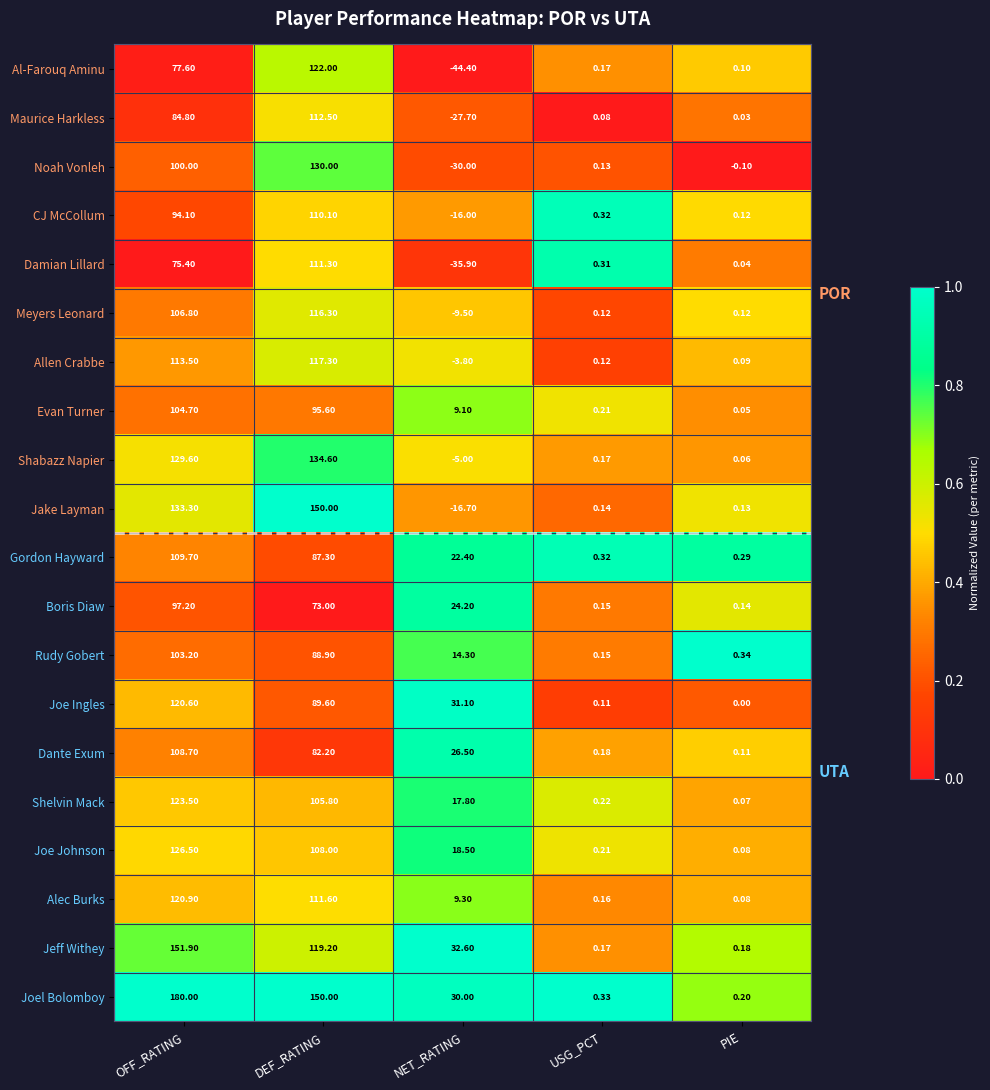

Is the value of Shabazz Napier at PIE greater than the value of Damian Lillard at PIE?

Yes